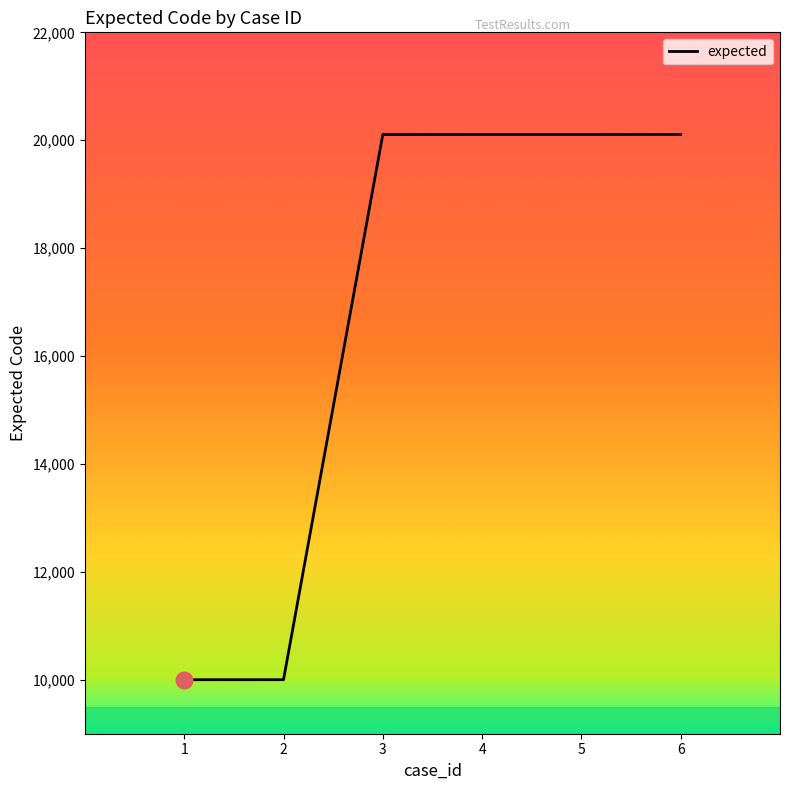

Is it true that the value at 3 is 20106?

True